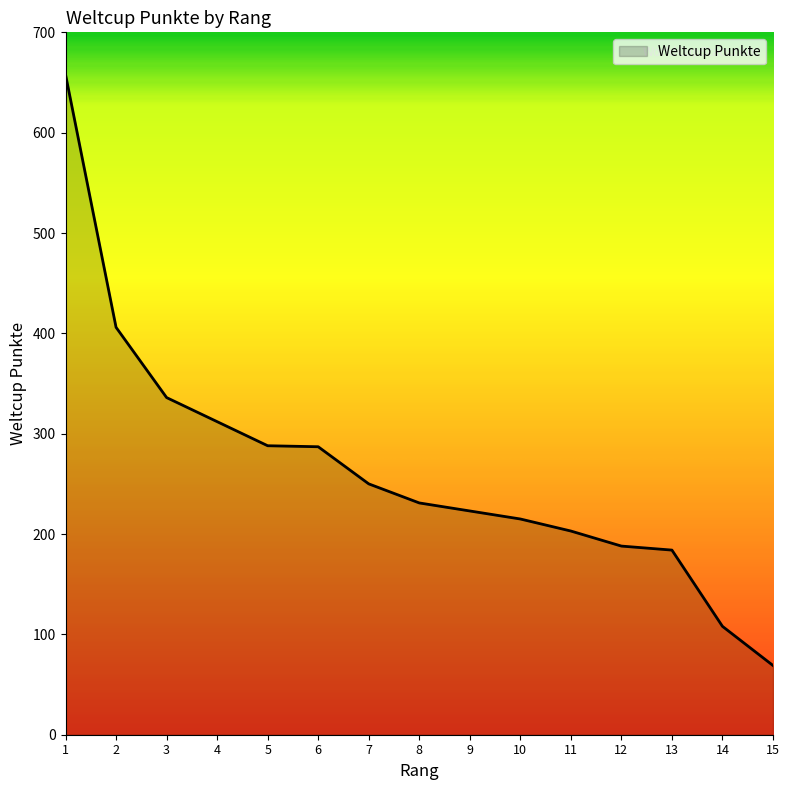

Count the number of categories in the chart.

15